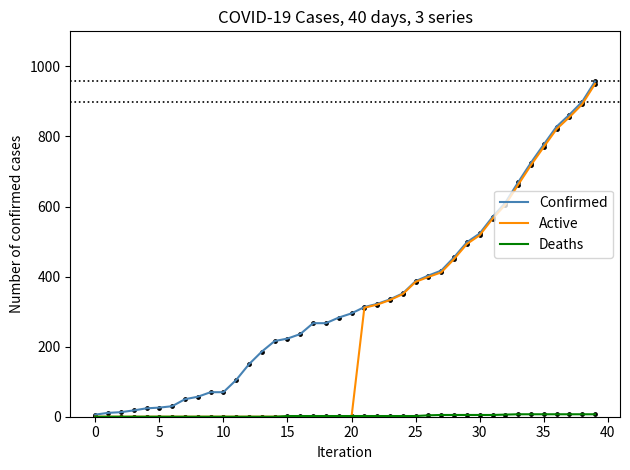

What is the maximum value for Active?

950